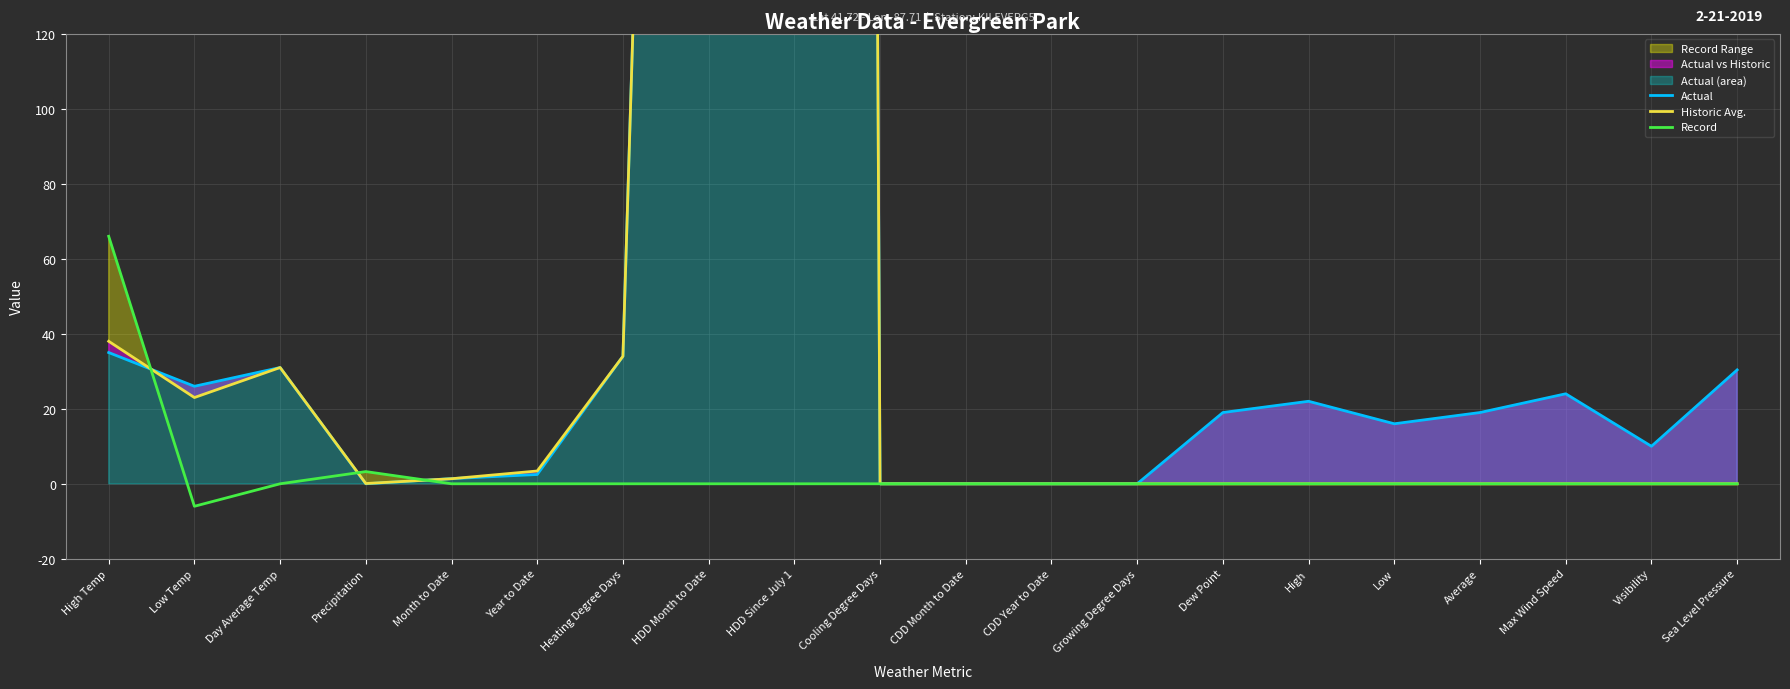

List the labels in order of Record value, smallest first.

Low Temp, Day Average Temp, Month to Date, Year to Date, Heating Degree Days, HDD Month to Date, HDD Since July 1, Cooling Degree Days, CDD Month to Date, CDD Year to Date, Growing Degree Days, Dew Point, High, Low, Average, Max Wind Speed, Visibility, Sea Level Pressure, Precipitation, High Temp